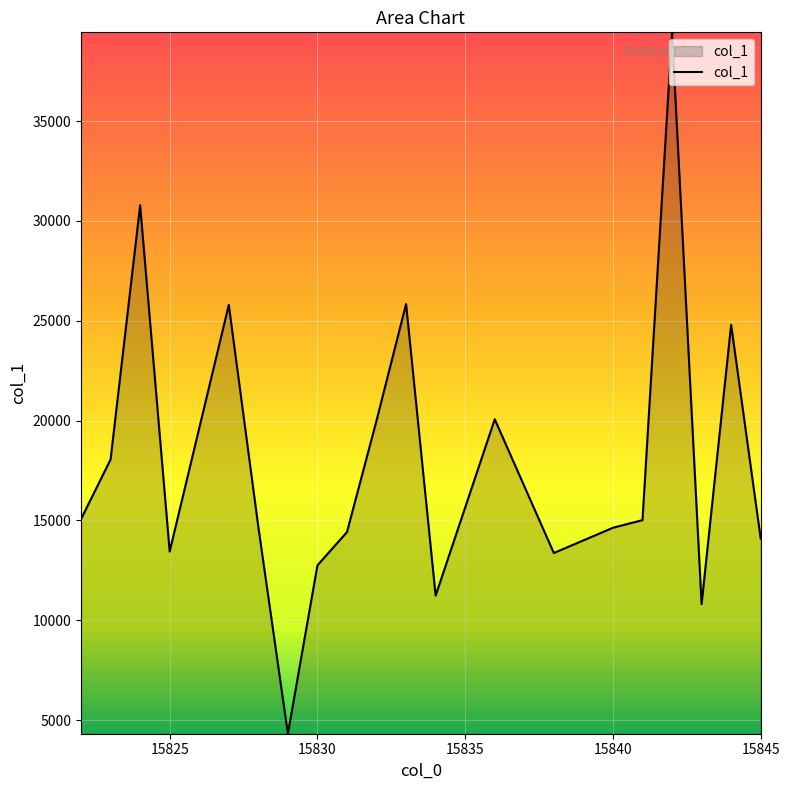

What is the difference between the maximum and minimum values?

35127.1